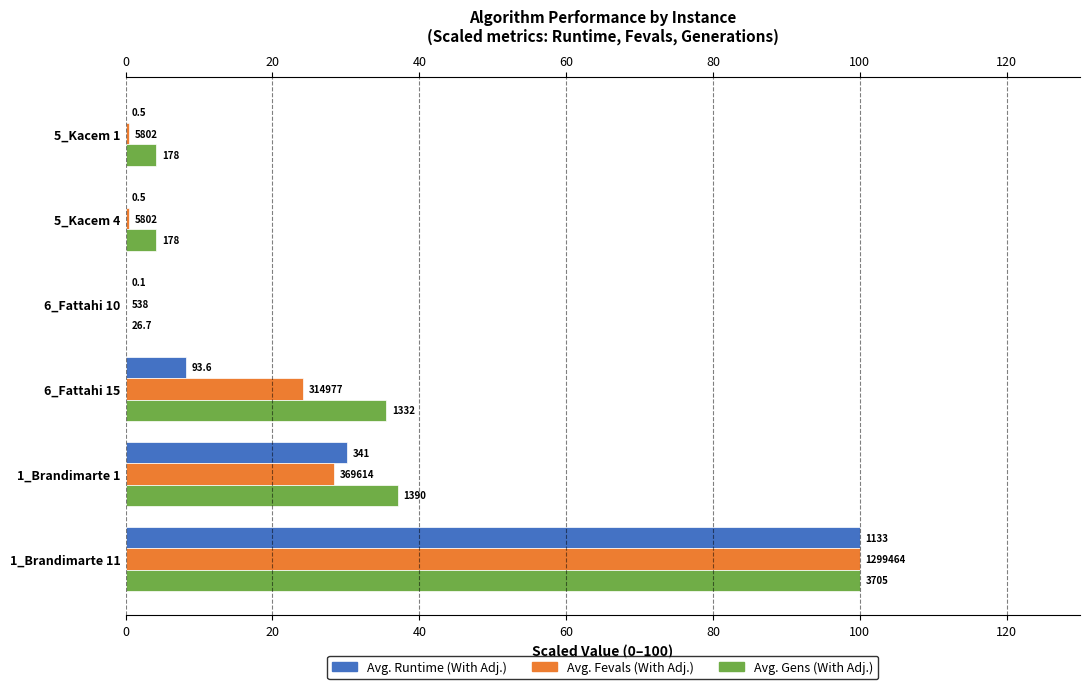

How many data points in Avg. Gens (With Adj.) are less than 35?

3